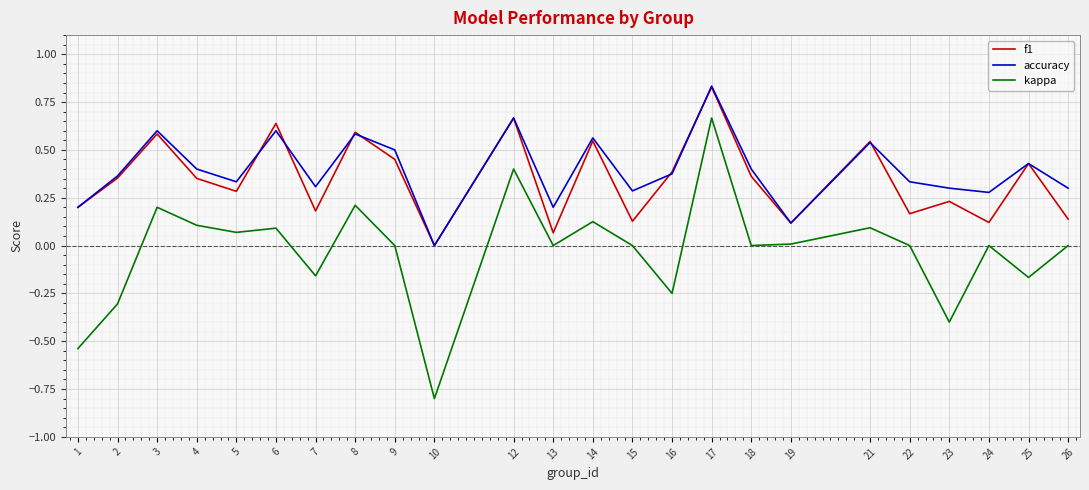

How many interior local valleys does the f1 series have?

8